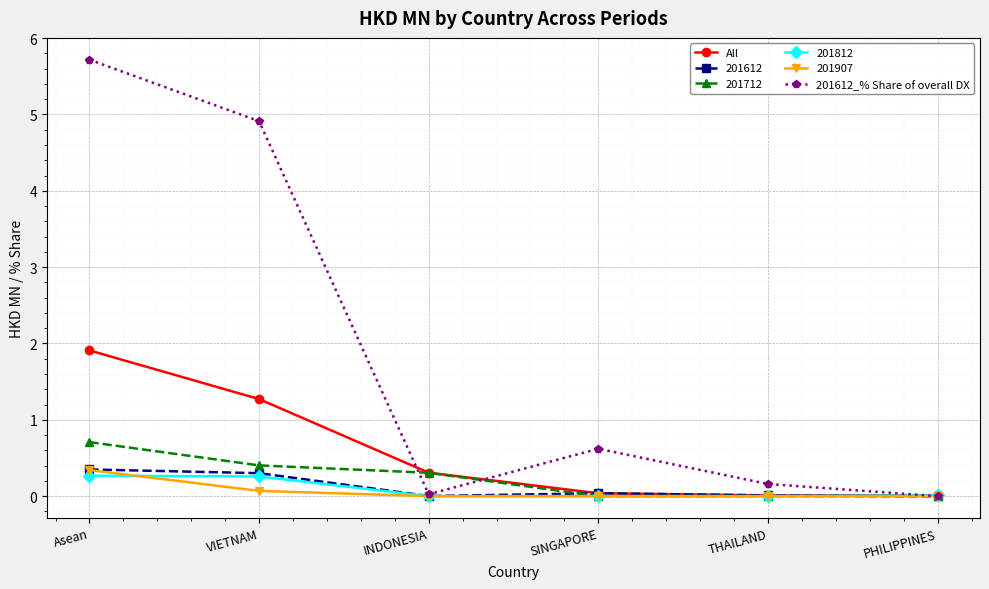

How many distinct data groups are displayed?

6